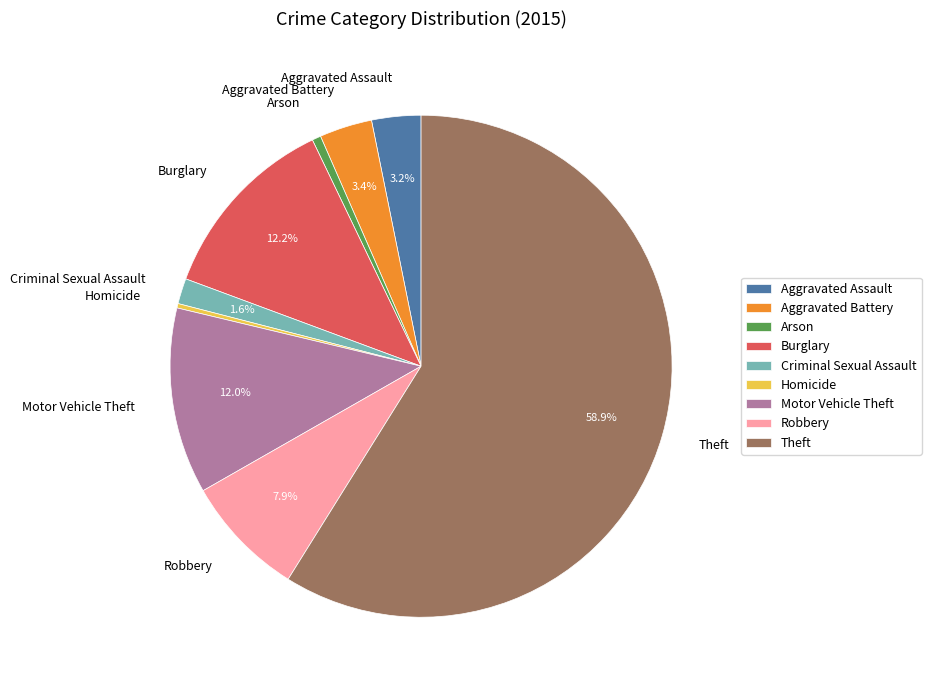

Which slice is the largest?

Theft